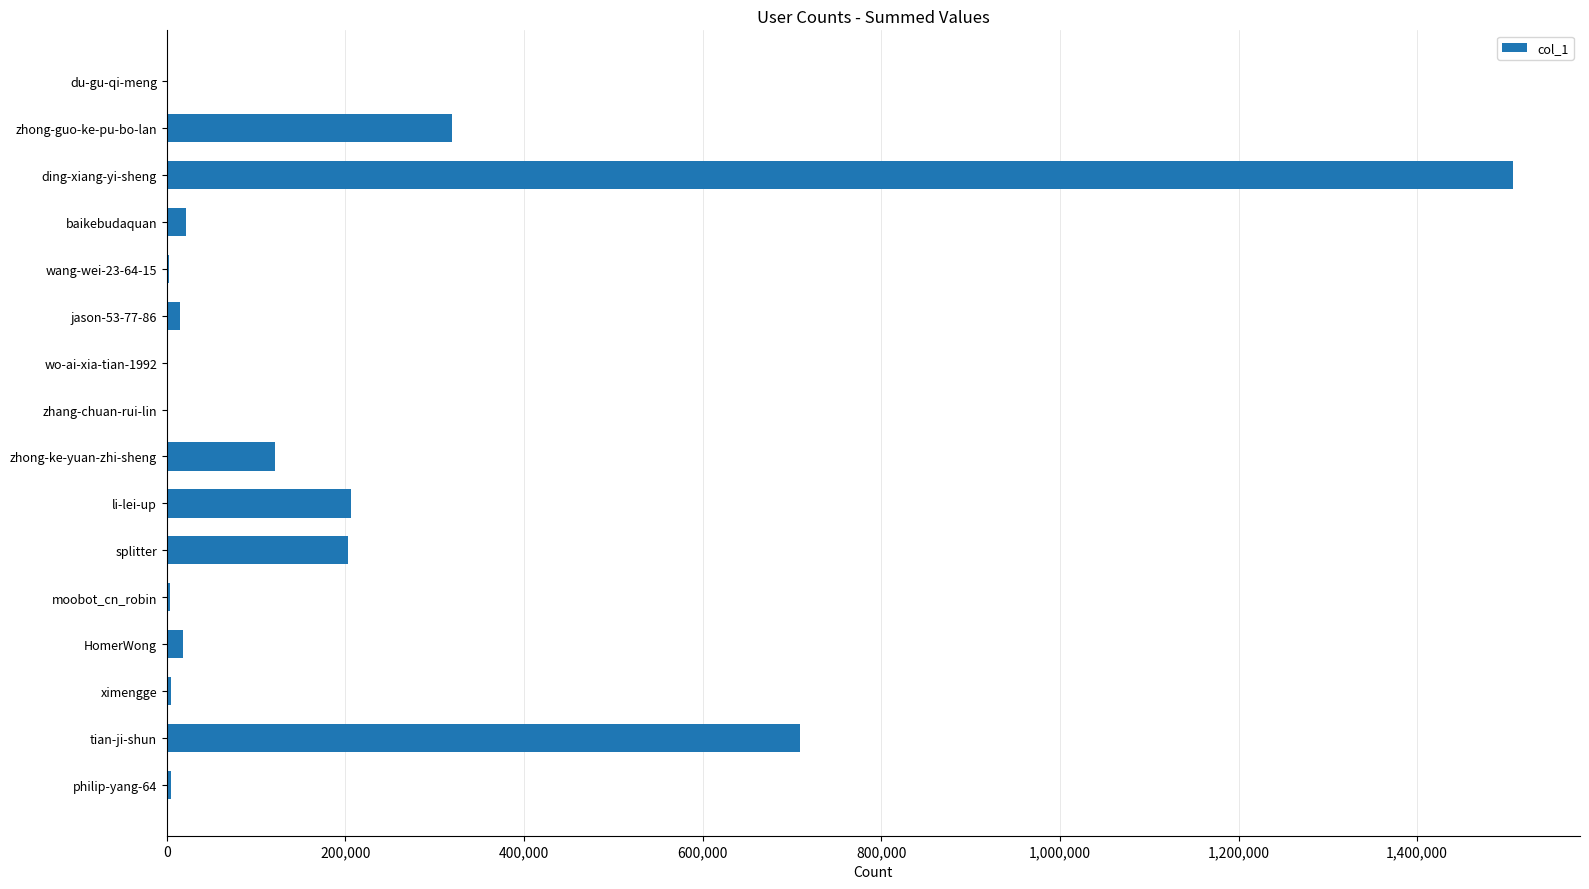

Count the number of data series in this chart.

1